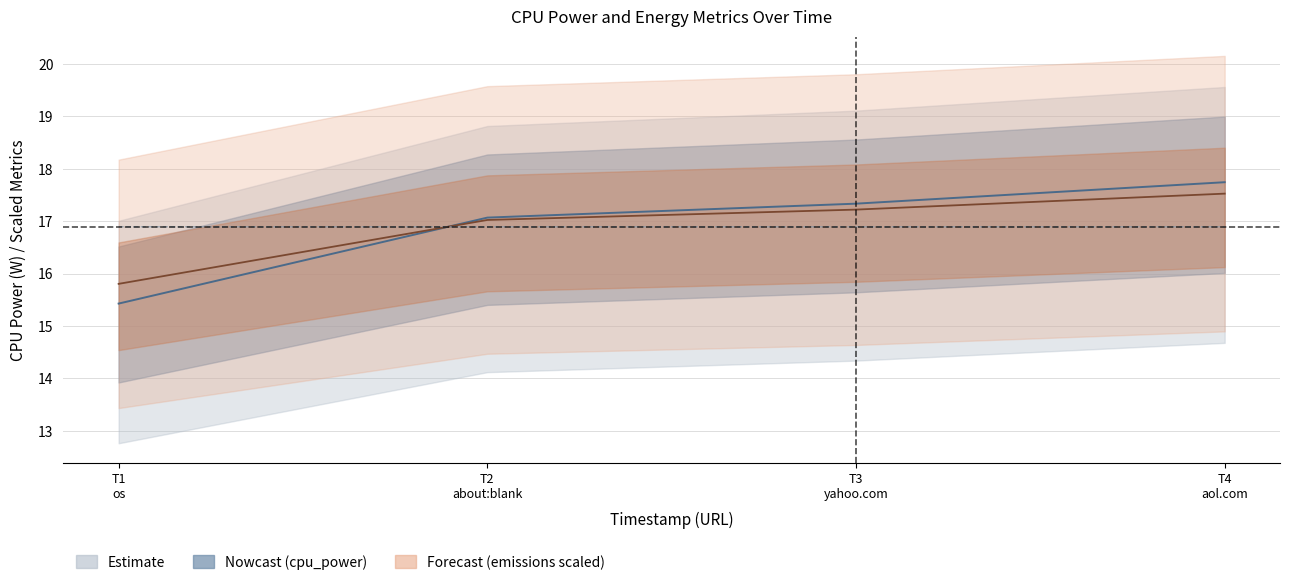

What is the sum of all cpu_power values?

67.6